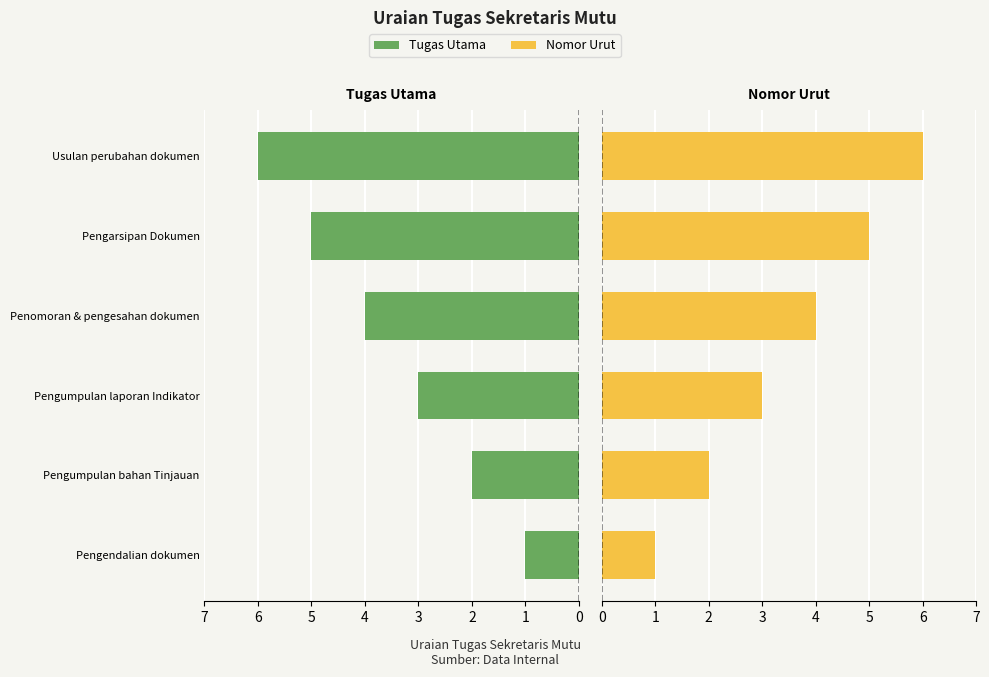

Is it true that Nomor Urut equals 2 at Pengarsipan Dokumen?

False